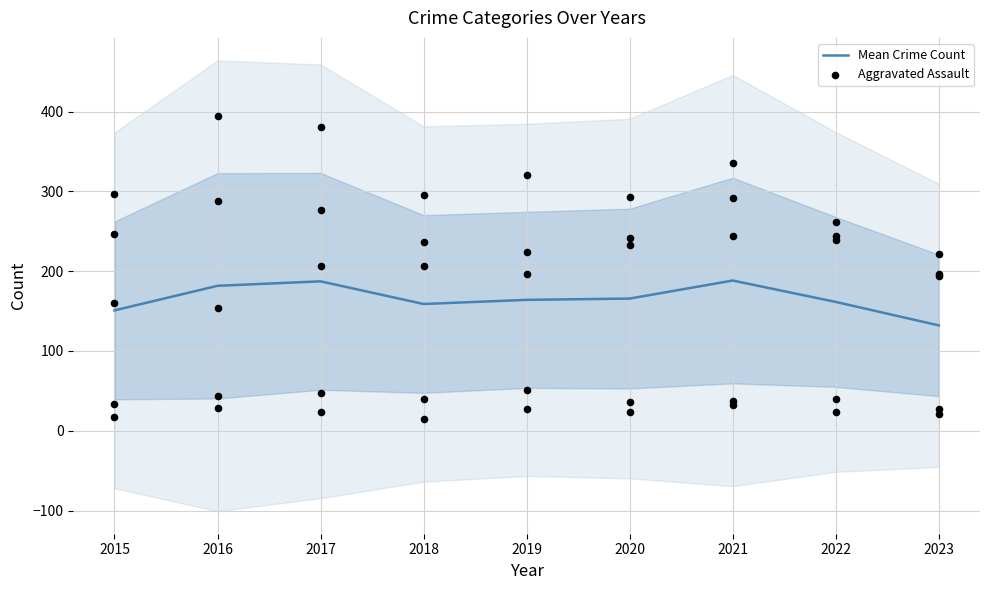

What is the total value across all series at 2016?

335.6